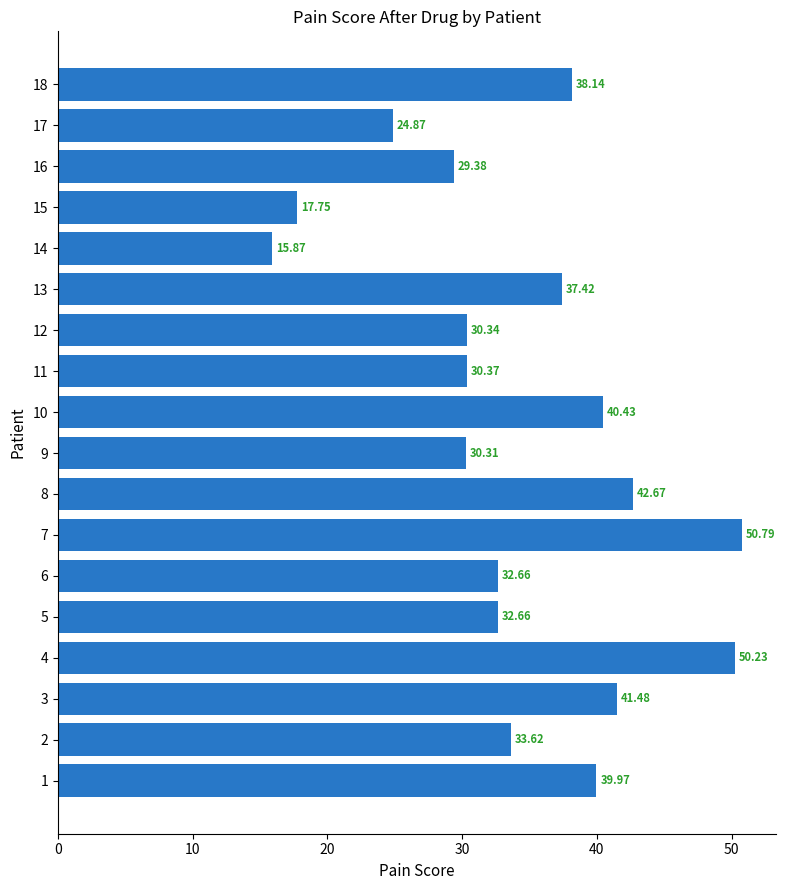

What is the difference between the maximum and minimum values?

34.9